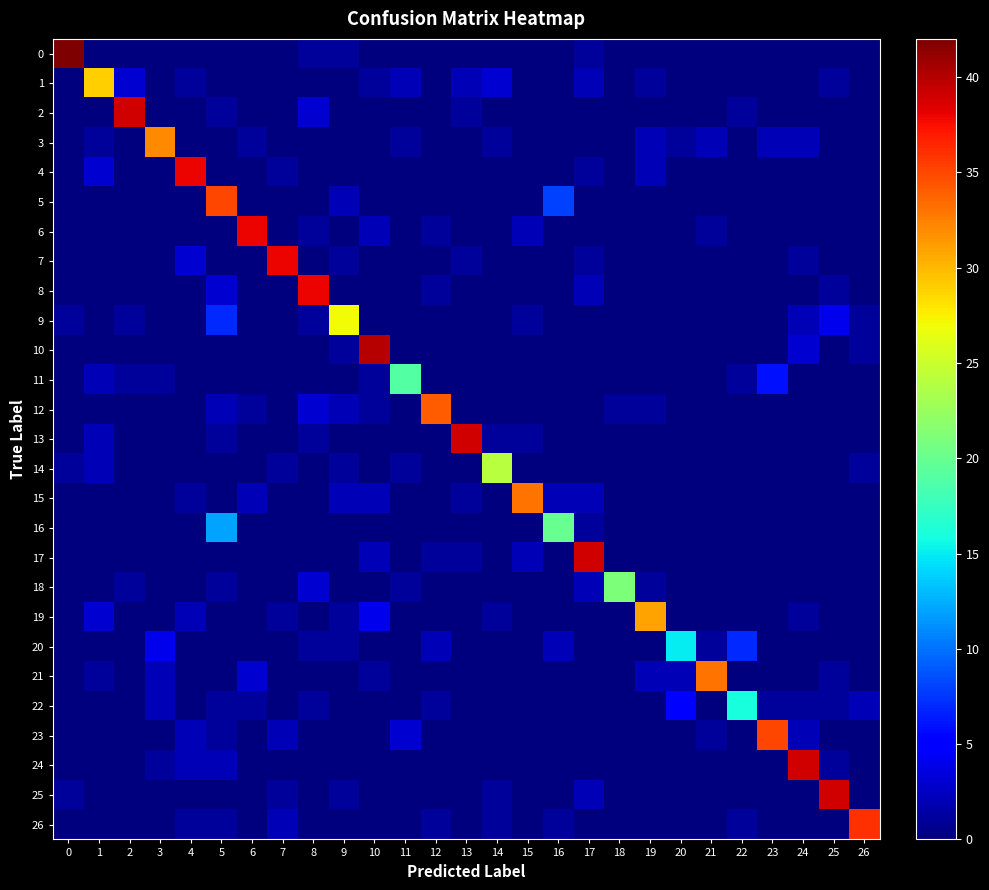

List the series in order of their peak value, lowest first.

20, 22, 11, 16, 18, 14, 9, 1, 19, 3, 15, 21, 12, 5, 23, 26, 4, 6, 7, 8, 2, 13, 17, 24, 25, 10, 0